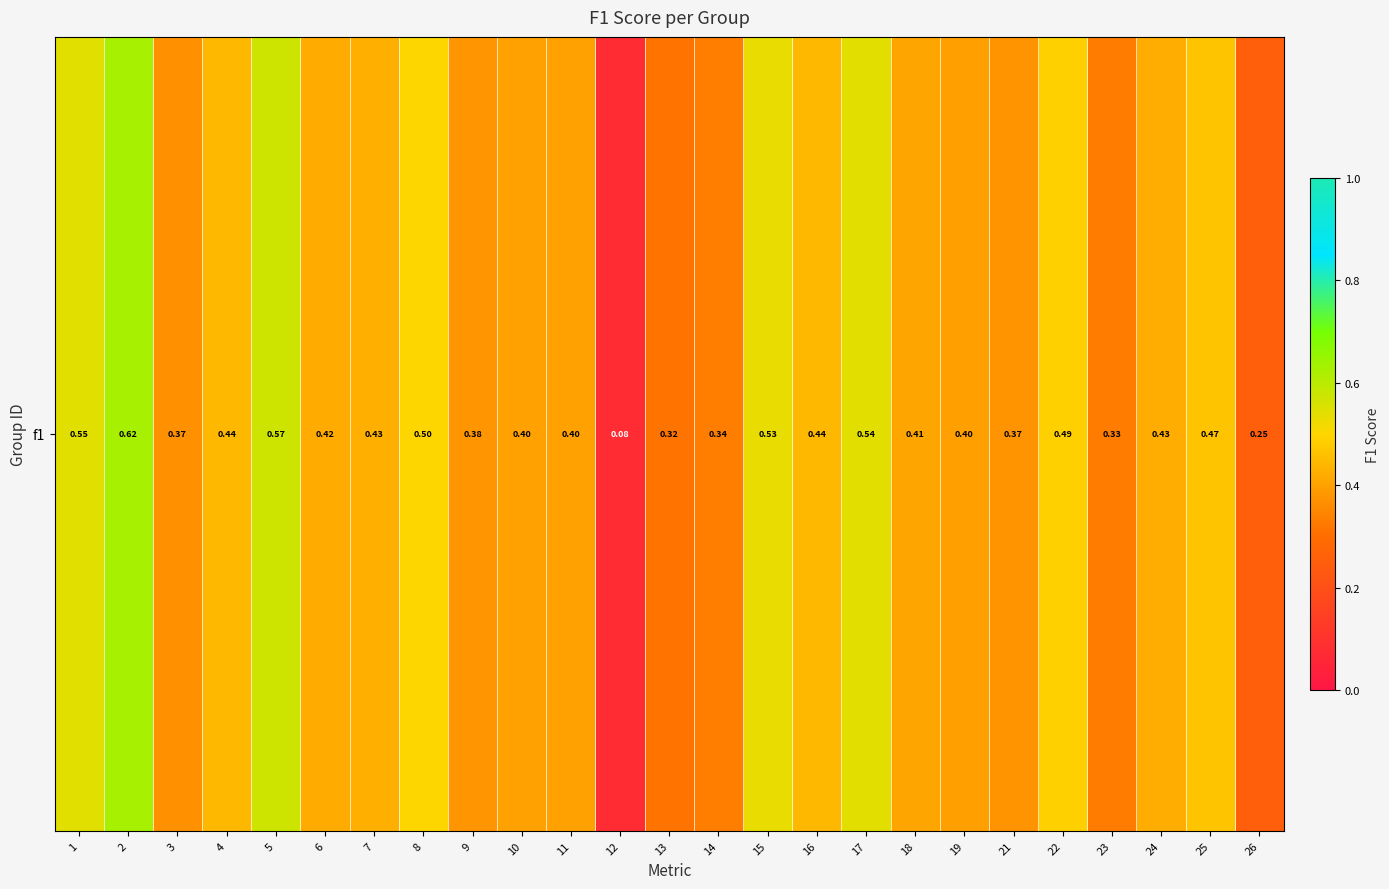

Which has a higher value, 1 or 23?

1